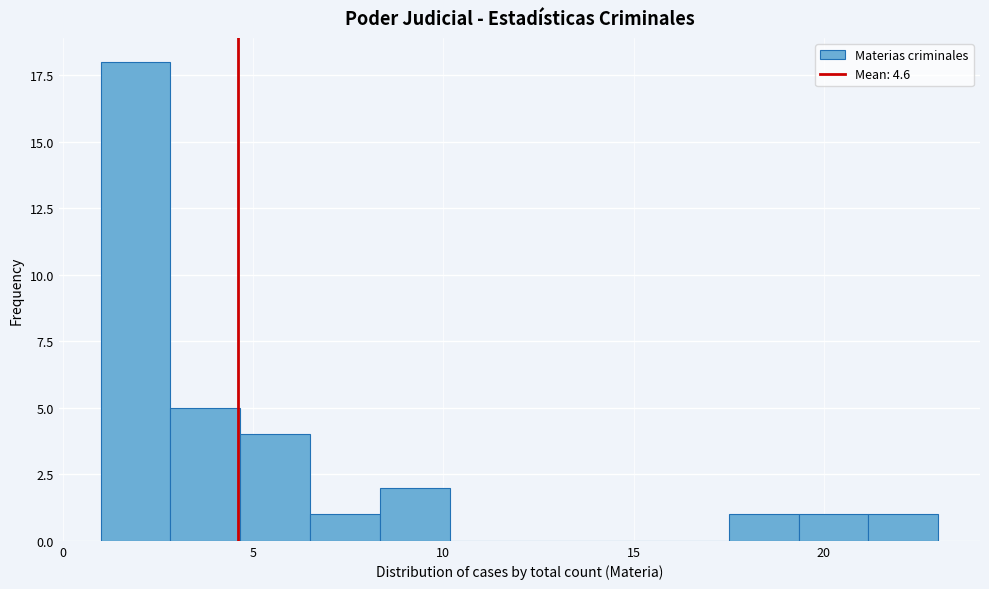

Around what value on the x-axis is the tallest bar? Give the approximate position of its centre, as read against the axis.

2.0